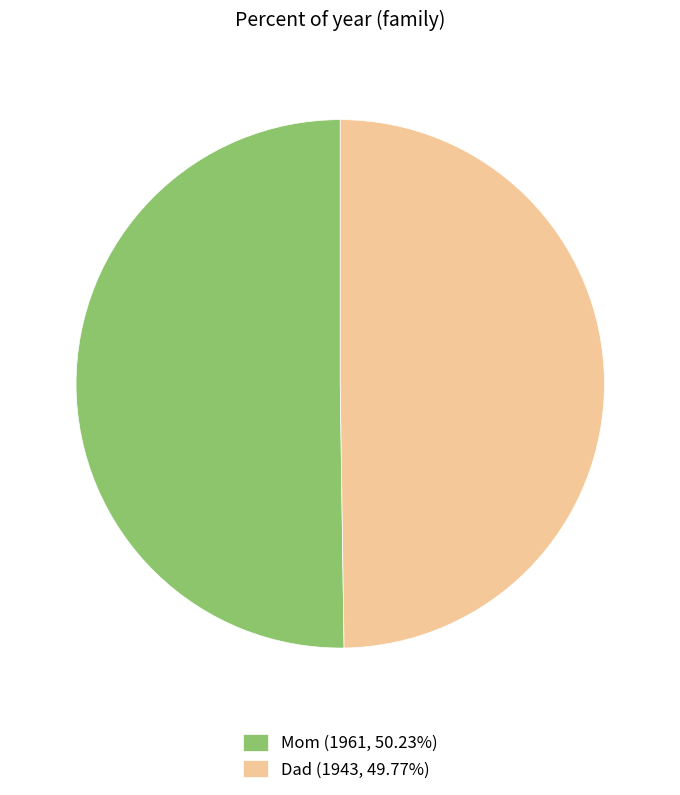

How many segments does this pie chart have?

2